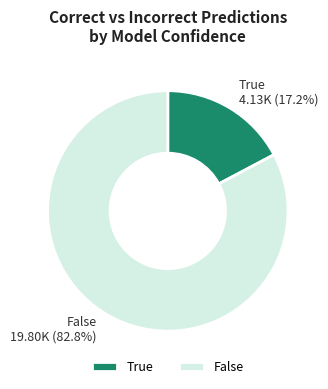

How many slices are in this pie chart?

2